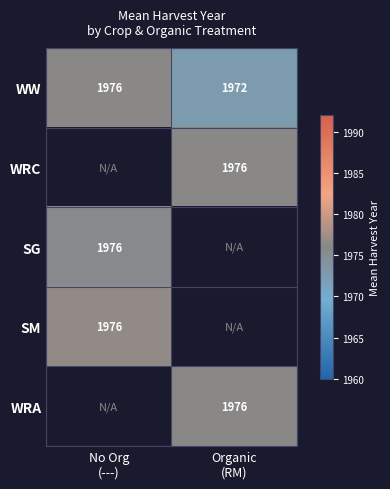

Is the value of WRA at No Org (---) greater than the value of SG at No Org (---)?

No